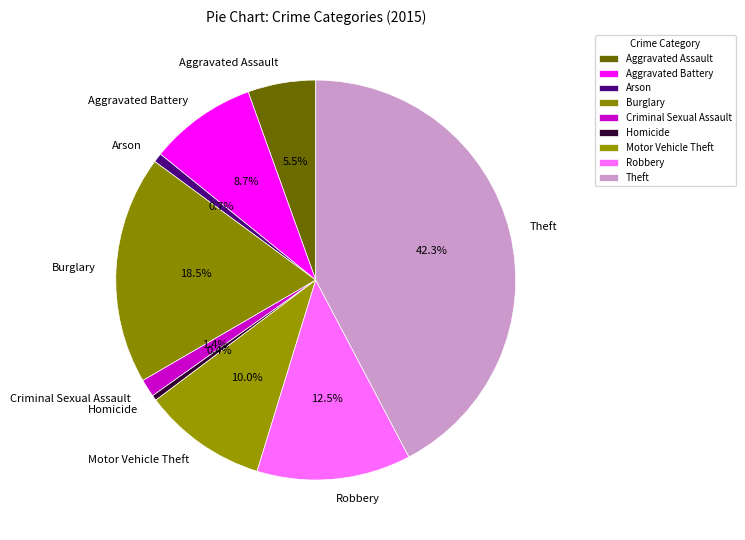

Count the number of slices in the pie.

9